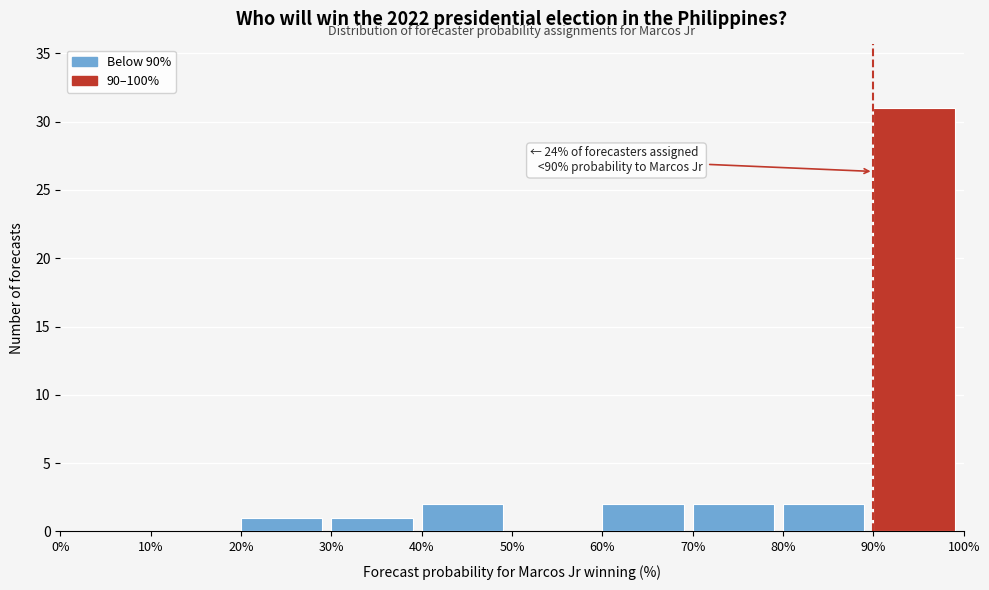

Over which range of the x-axis is the bar tallest?

90% to 100%